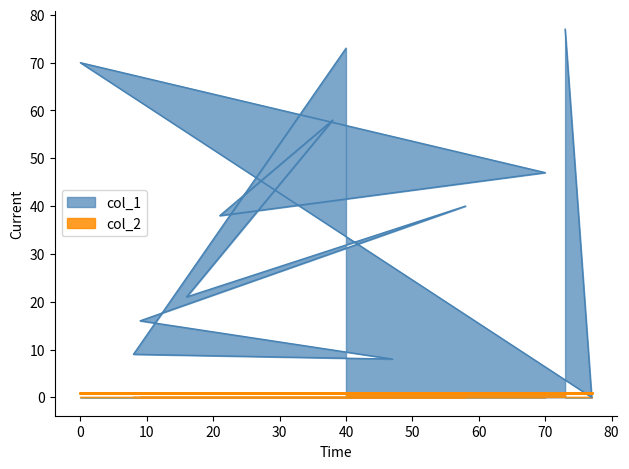

Reading left to right, transcribe all the data shown in this chart.

73=77	77=0	0=70	70=47	21=38	38=58	16=21	58=40	9=16	47=8	8=9	40=73